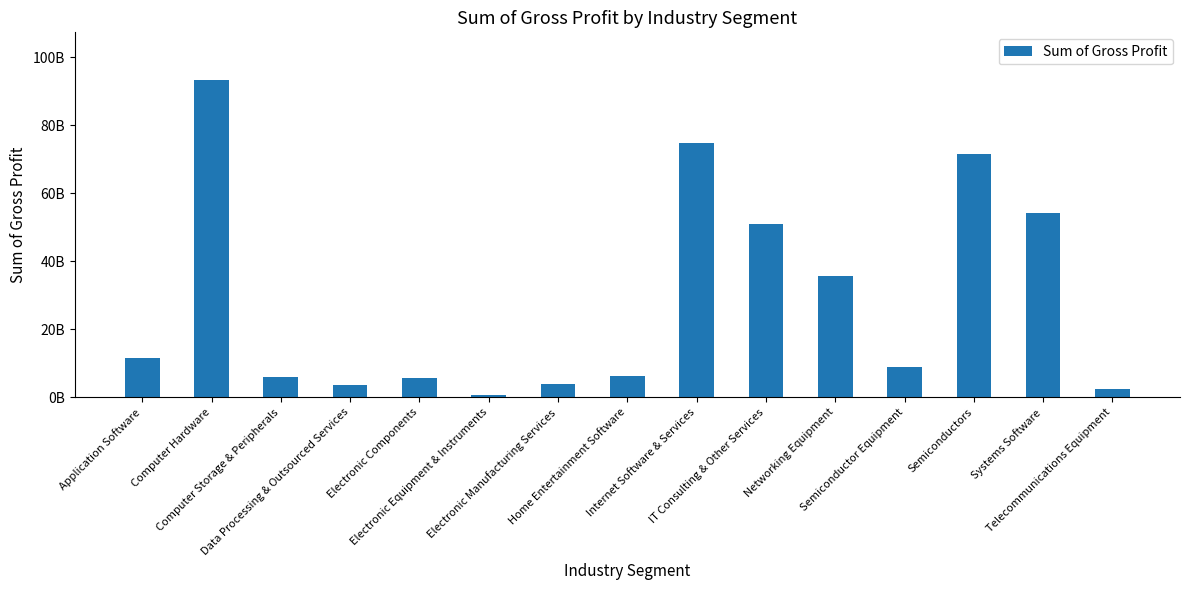

What is the minimum value shown in the chart?

753561000